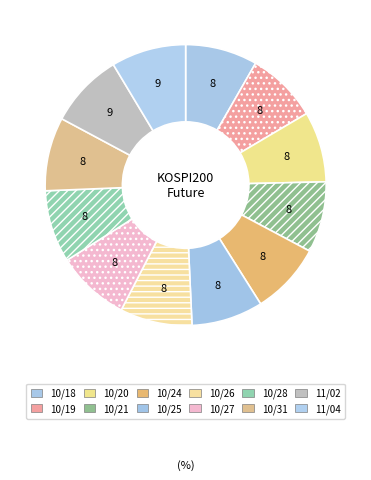

Rank the categories by value from lowest to highest.

2022-10-20, 2022-10-21, 2022-10-19, 2022-10-25, 2022-10-24, 2022-10-18, 2022-10-26, 2022-10-28, 2022-10-27, 2022-10-31, 2022-11-02, 2022-11-04